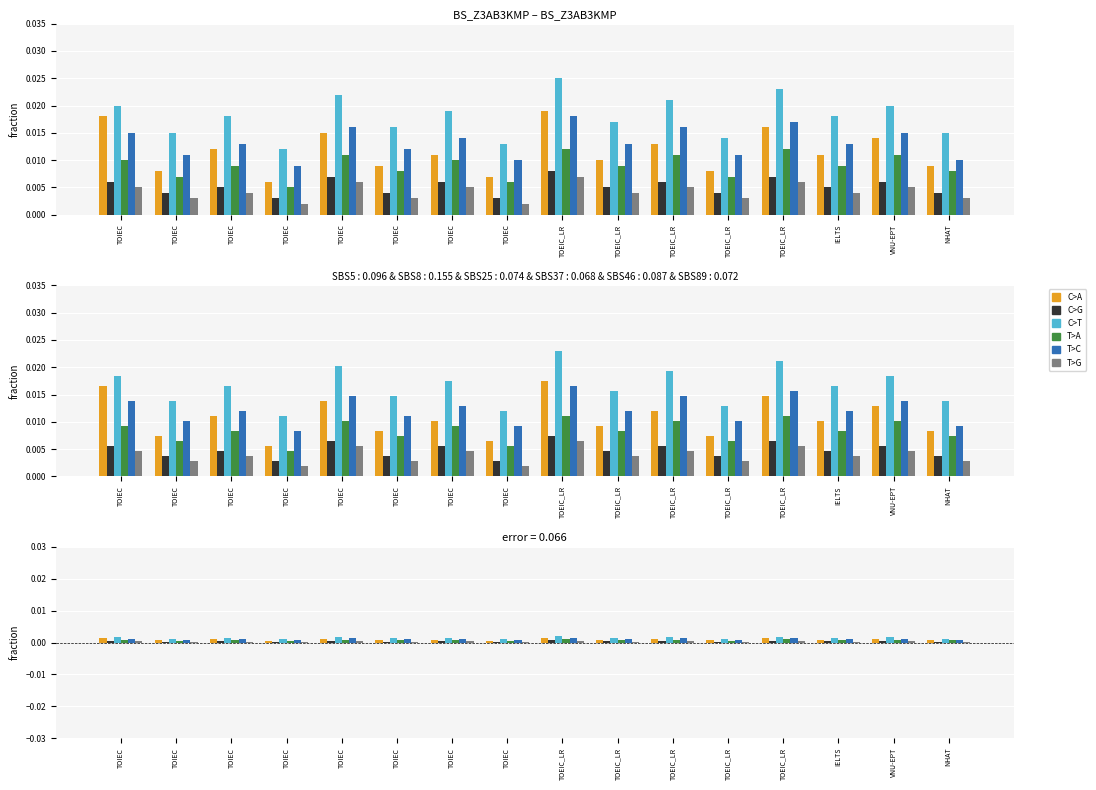

Rank the series at TOEIC_LR from lowest to highest value.

T>G, C>G, T>A, T>C, C>A, C>T